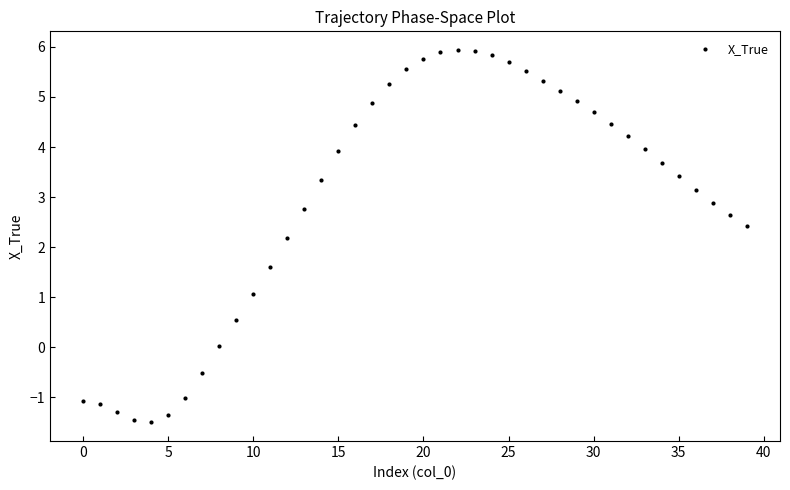

What Y value in the scatter plot is closest to 2?

2.2